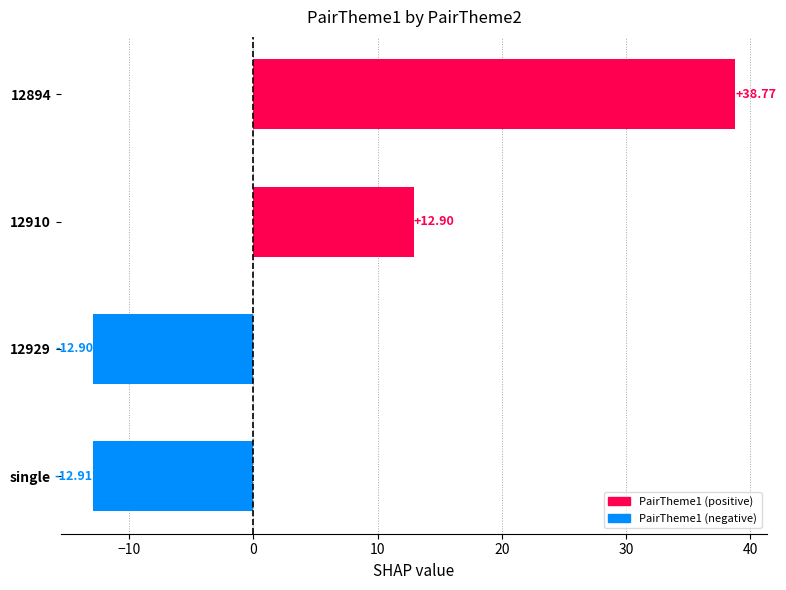

What is the change in value from 12894 to single?

-51.7